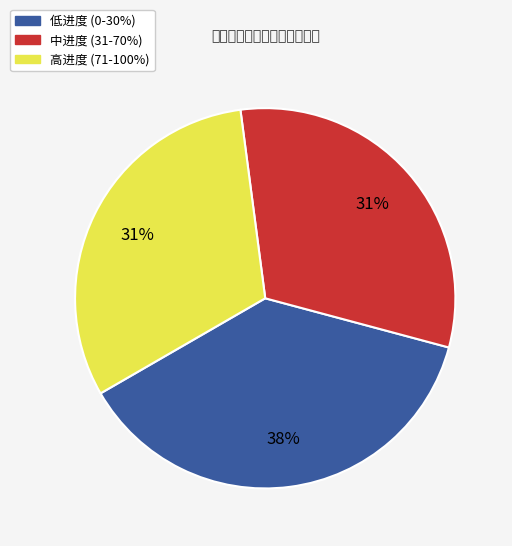

Is there any slice that represents more than half of the pie?

No